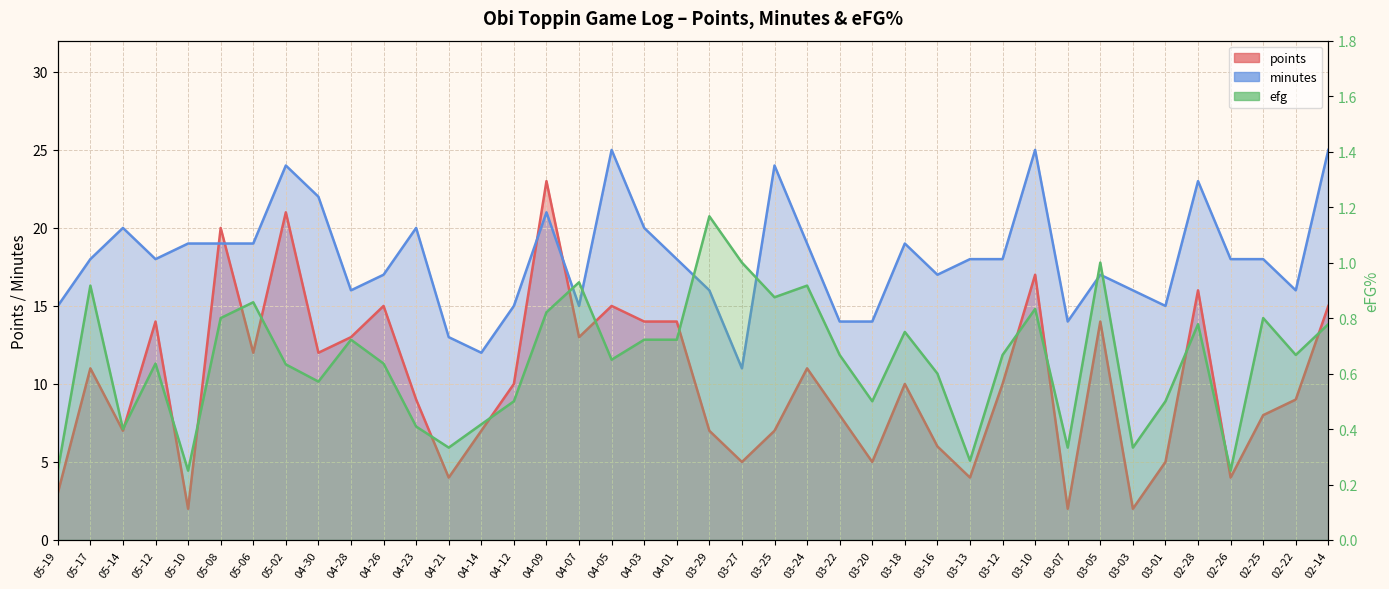

Rank the categories by points value from lowest to highest.

05-10, 03-07, 03-03, 05-19, 04-21, 03-13, 02-26, 03-27, 03-20, 03-01, 03-16, 05-14, 04-14, 03-29, 03-25, 03-22, 02-25, 04-23, 02-22, 04-12, 03-18, 03-12, 05-17, 03-24, 05-06, 04-30, 04-28, 04-07, 05-12, 04-03, 04-01, 03-05, 04-26, 04-05, 02-14, 02-28, 03-10, 05-08, 05-02, 04-09